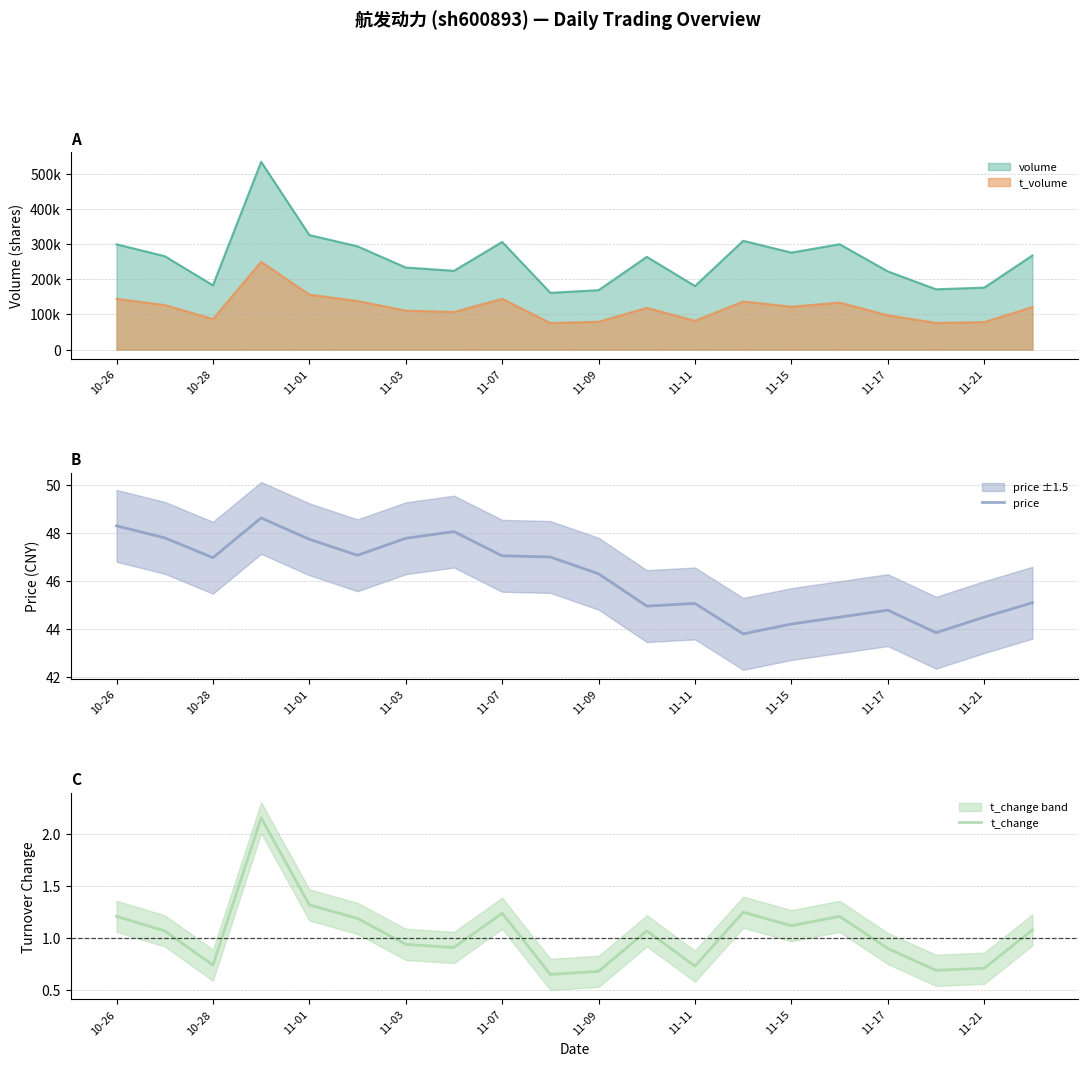

True or false: price has more than 1 points higher than both neighbors.

True